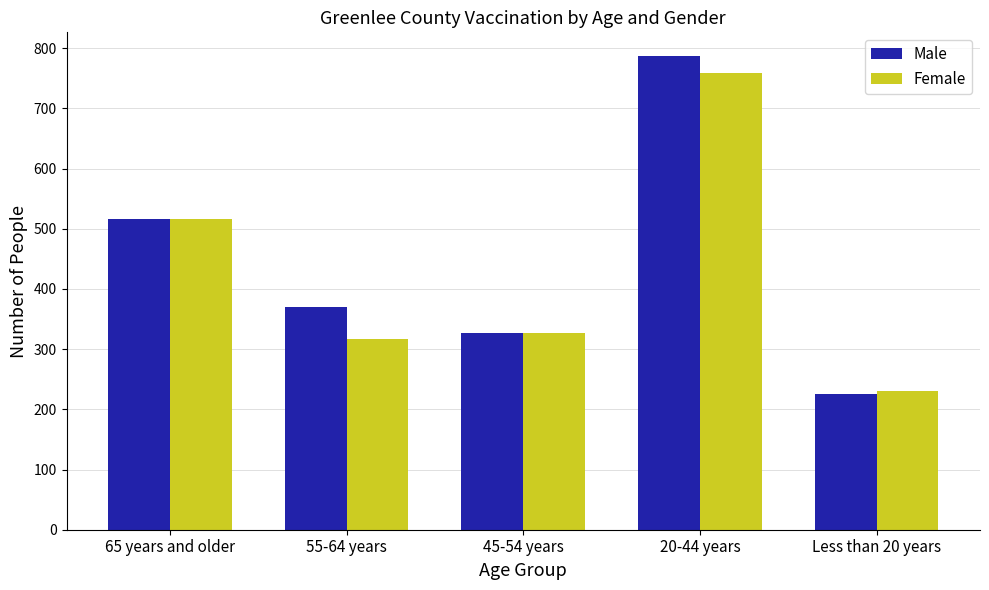

The value of Female at 20-44 years is 759. True or false?

True